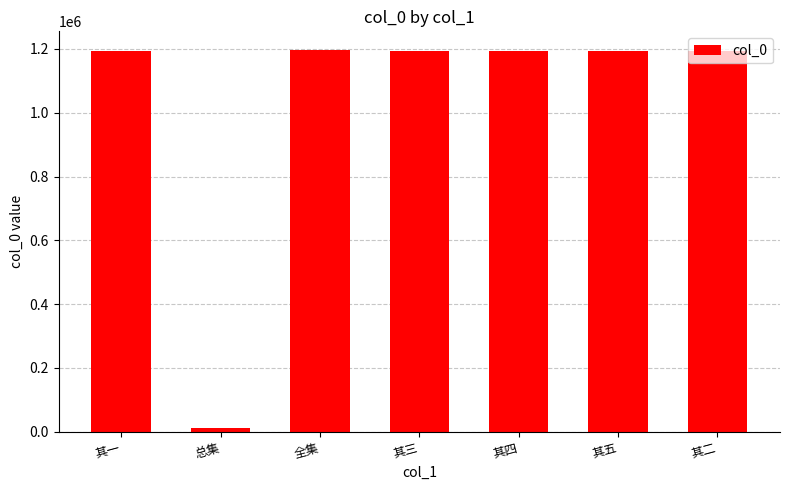

What is the greatest value displayed?

1195555